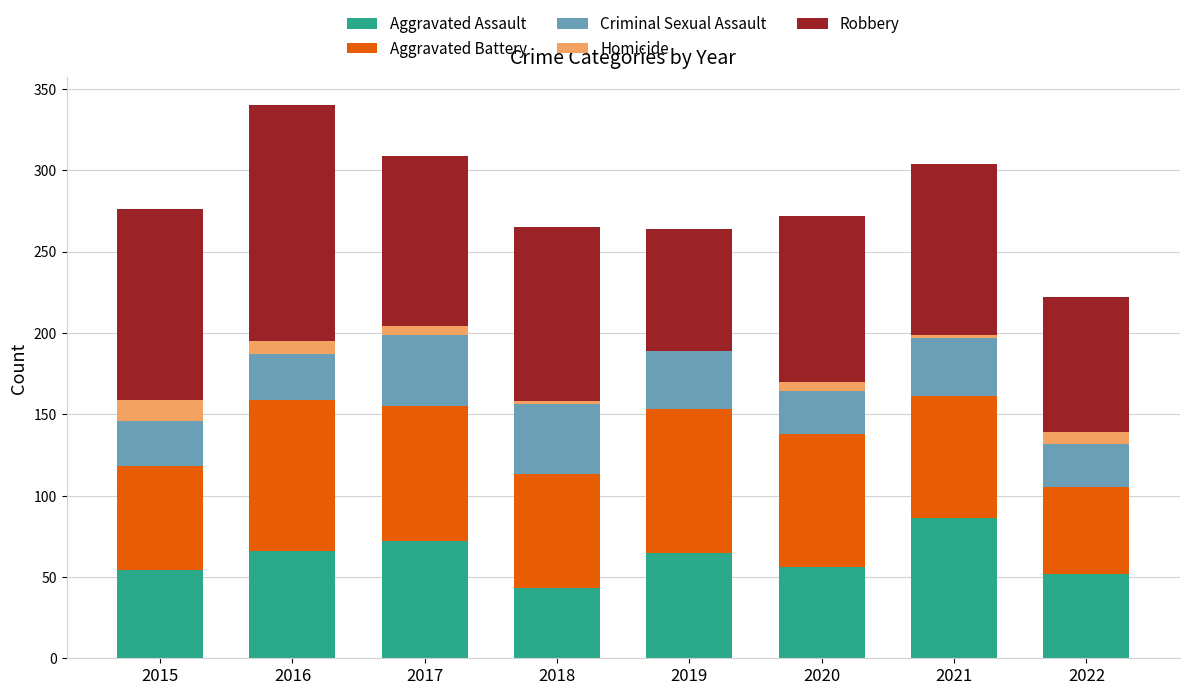

What is the maximum value for Aggravated Assault?

86